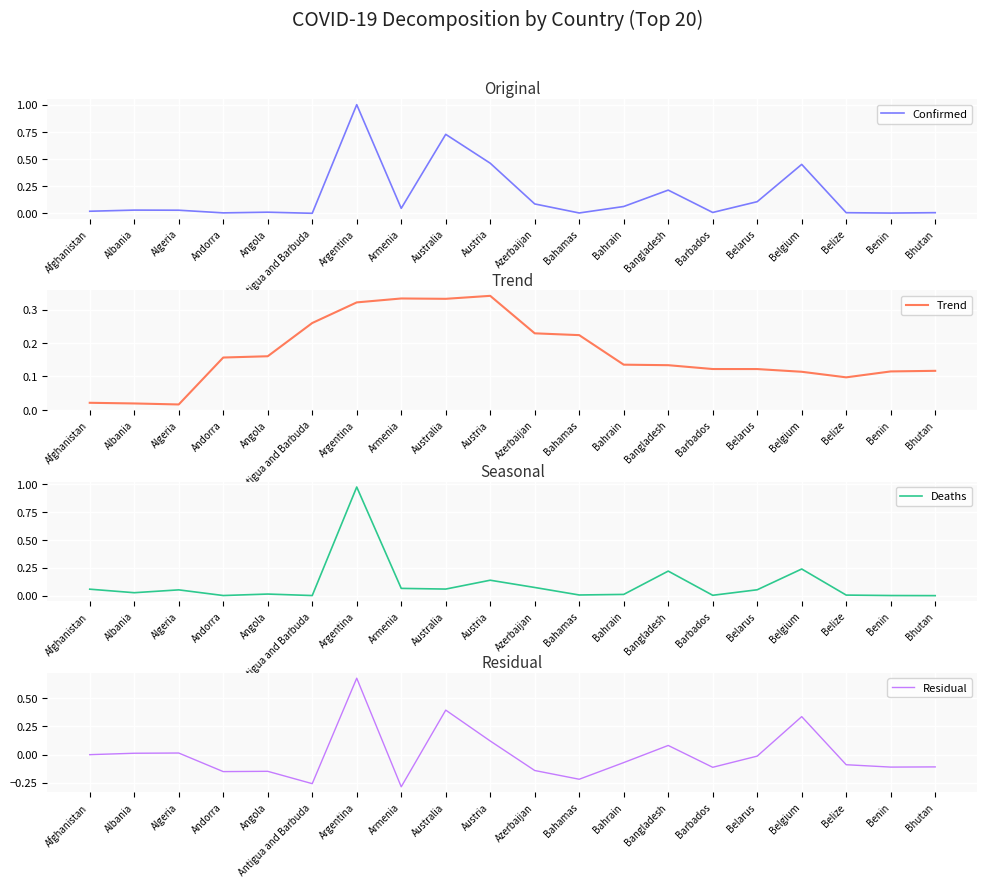

What is the label of the 2nd point from the left?

Albania